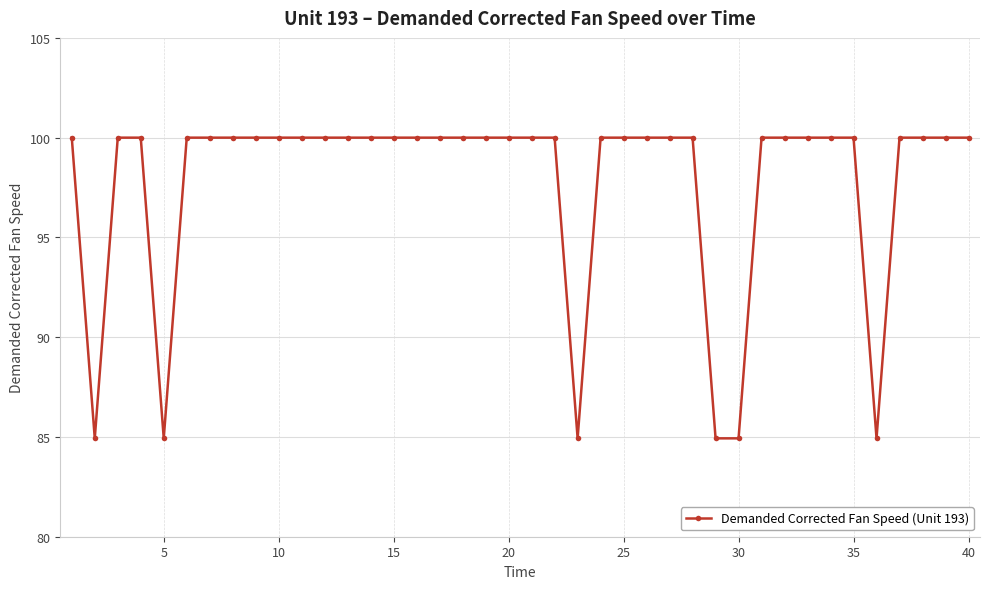

What is the value of the 1st point from the left?

100.0